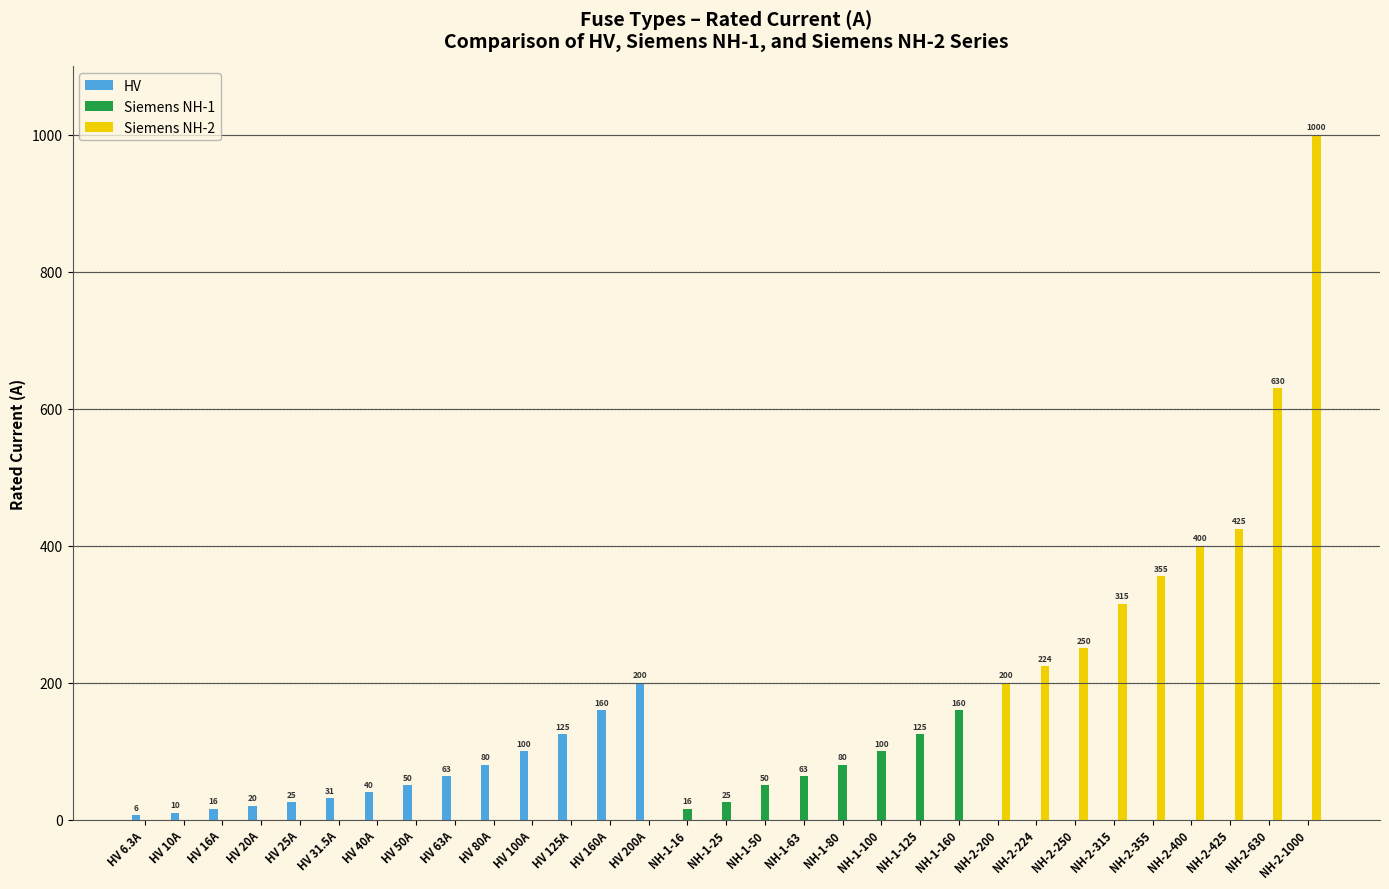

The value of Siemens NH-2 at NH-1-16 is 0.0. True or false?

True